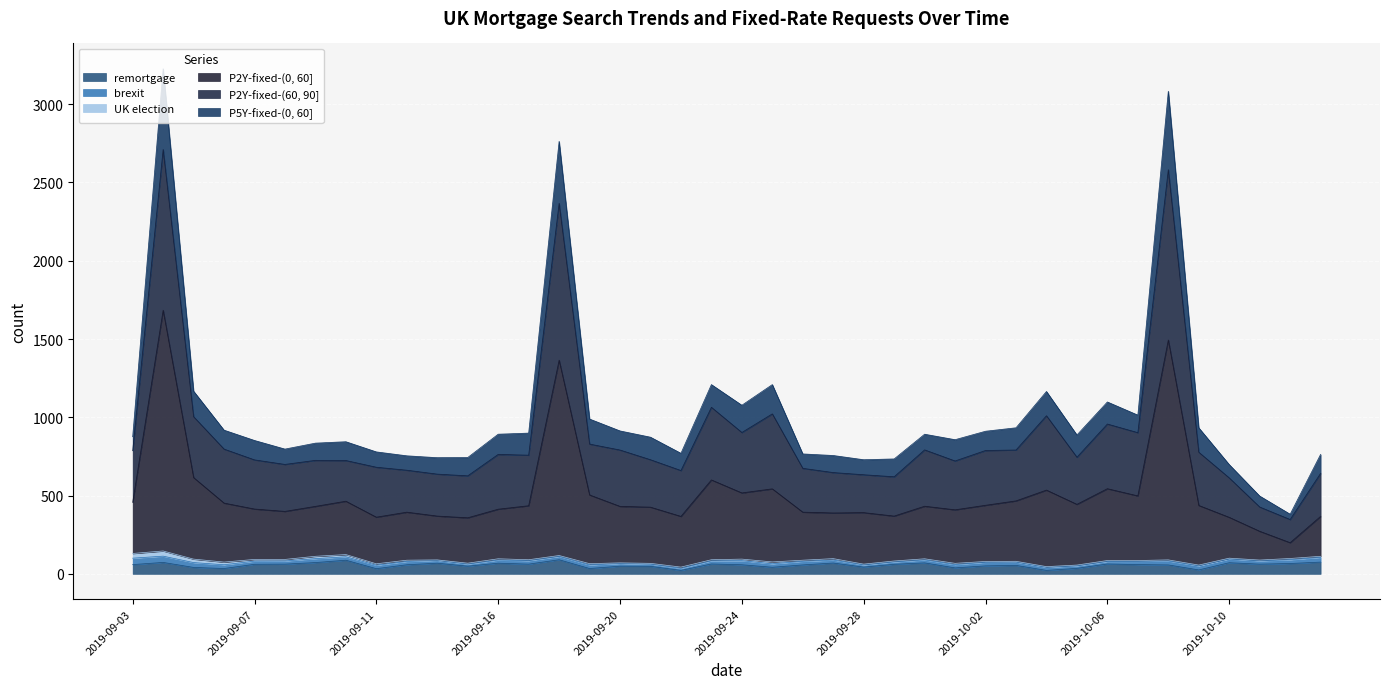

List the labels in order of P2Y-fixed-(0, 60] value, largest first.

2019-09-04, 2019-10-08, 2019-09-18, 2019-09-05, 2019-09-23, 2019-10-06, 2019-09-25, 2019-10-04, 2019-09-24, 2019-09-19, 2019-10-07, 2019-10-03, 2019-09-10, 2019-09-03, 2019-09-06, 2019-10-05, 2019-10-02, 2019-10-09, 2019-09-17, 2019-09-30, 2019-09-09, 2019-09-20, 2019-09-21, 2019-09-07, 2019-09-16, 2019-10-01, 2019-09-08, 2019-09-12, 2019-09-26, 2019-09-28, 2019-09-27, 2019-09-13, 2019-09-29, 2019-09-22, 2019-10-15, 2019-09-11, 2019-10-10, 2019-09-14, 2019-10-11, 2019-10-14